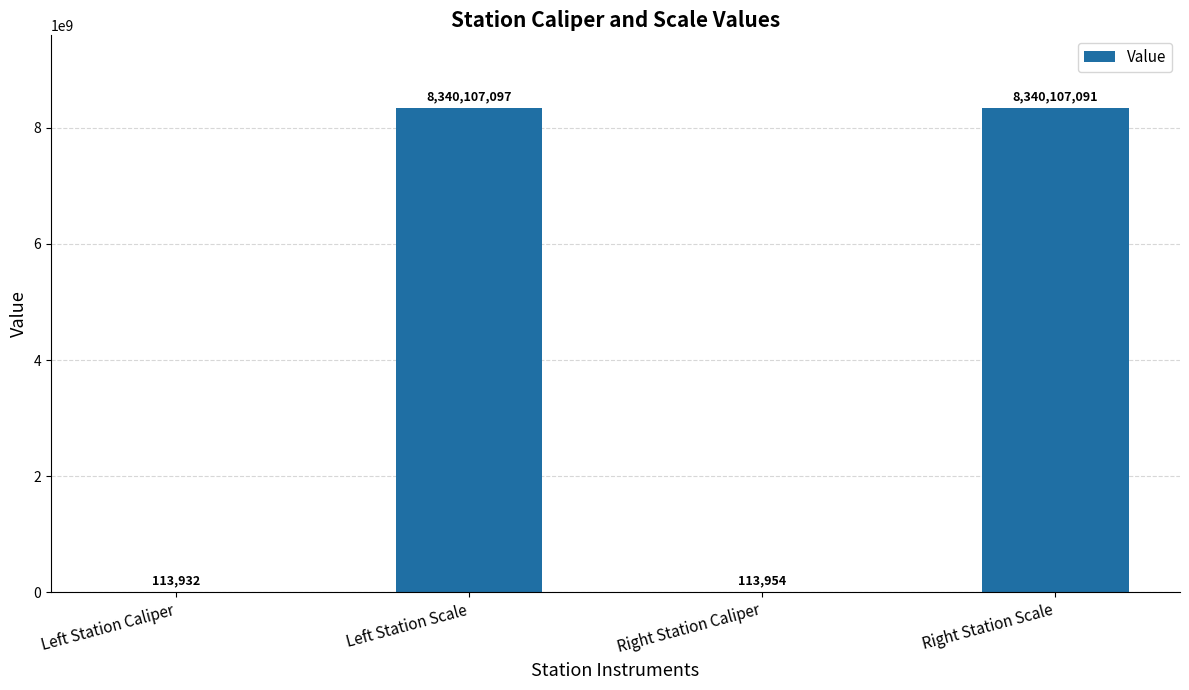

Reading right to left, list all the values displayed in this chart.

8340107091	113954	8340107097	113932